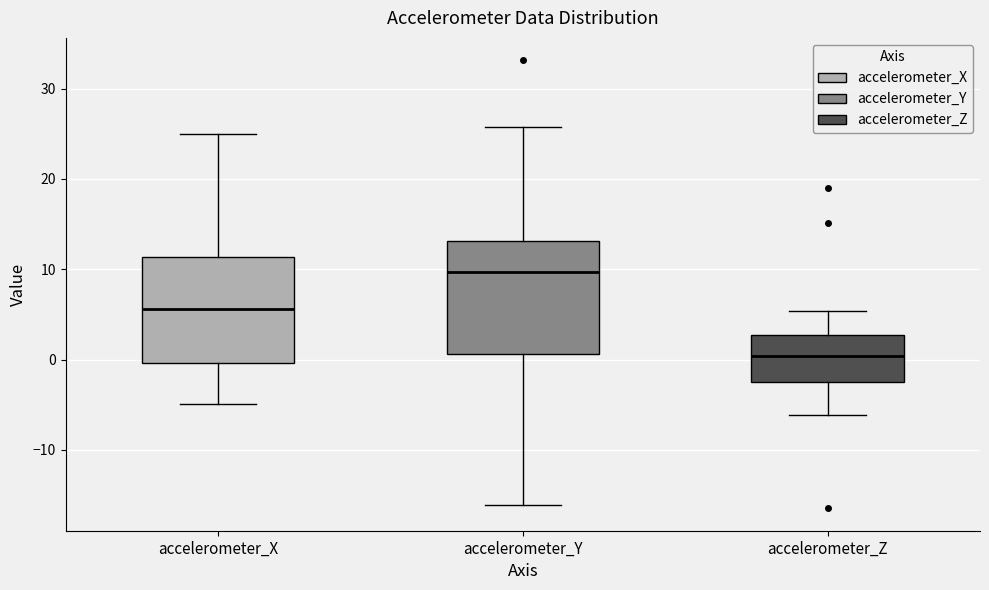

Reading left to right, transcribe this box plot: for each box, give where its median line is, the range the box spans, and where its two whiskers end, as read against the y-axis. The values are not printed on the chart, so give them approximately, as read against the axis.

accelerometer_X: median 6, box 0 to 11, whiskers -5 to 25
accelerometer_Y: median 10, box 1 to 13, whiskers -16 to 26
accelerometer_Z: median 0, box -2 to 3, whiskers -6 to 5